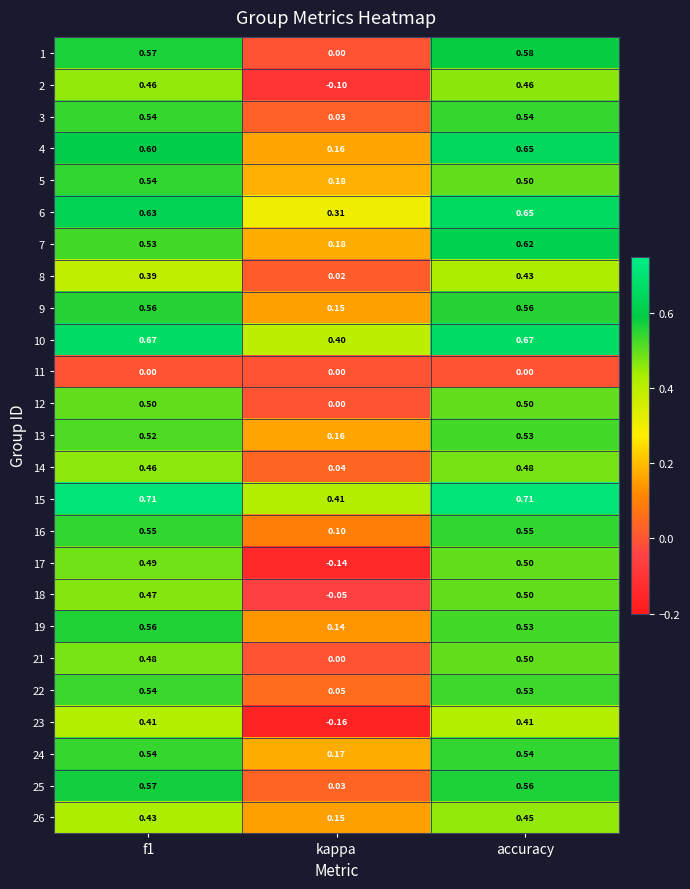

Is the value of 8 at kappa greater than the value of 19 at f1?

No